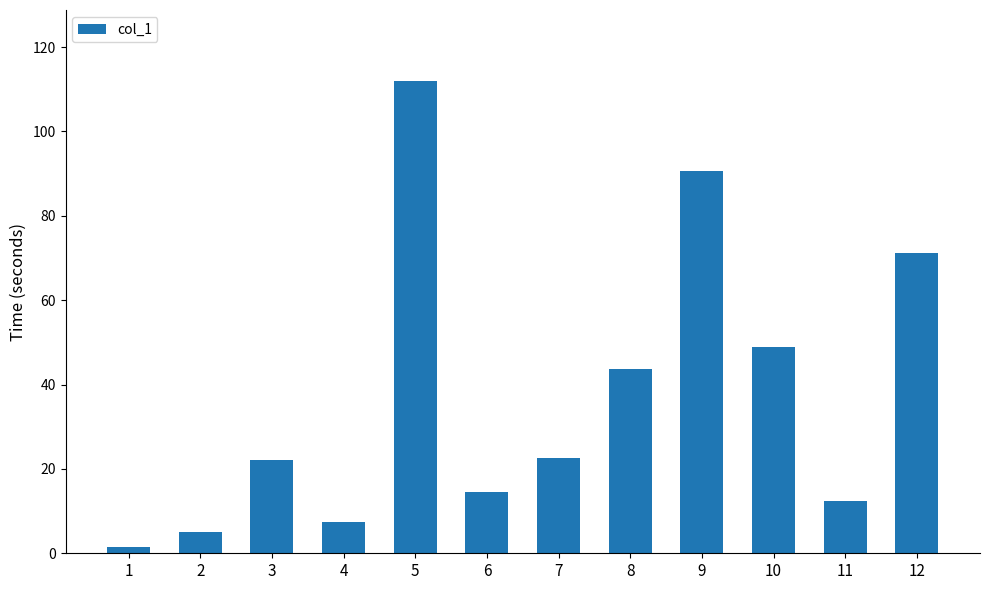

What is the maximum value shown in the chart?

112.0